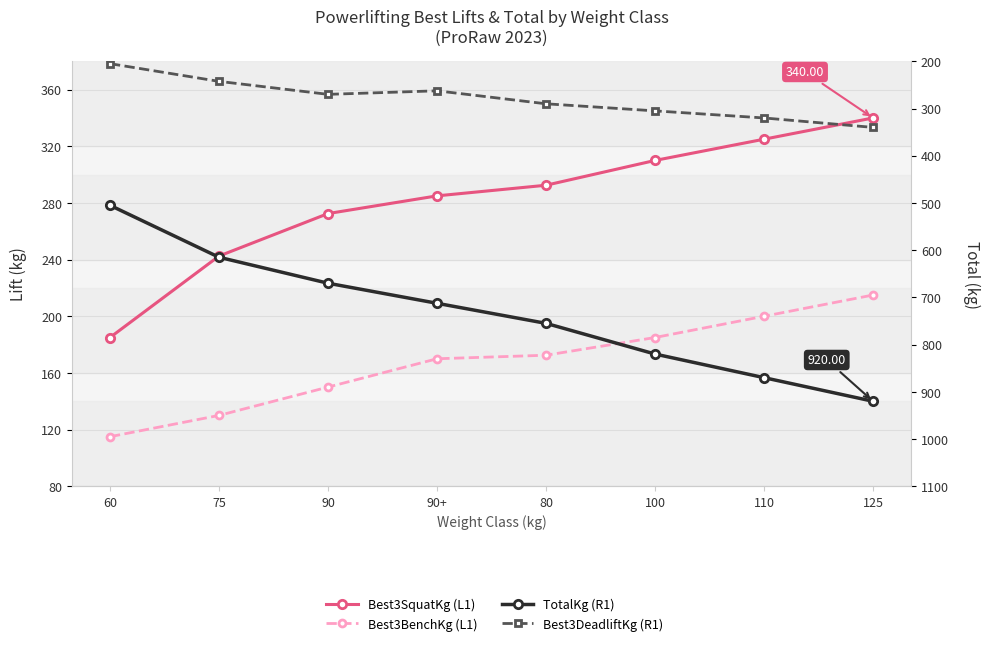

The value of Best3BenchKg (L1) at 75 is 71.6. True or false?

False